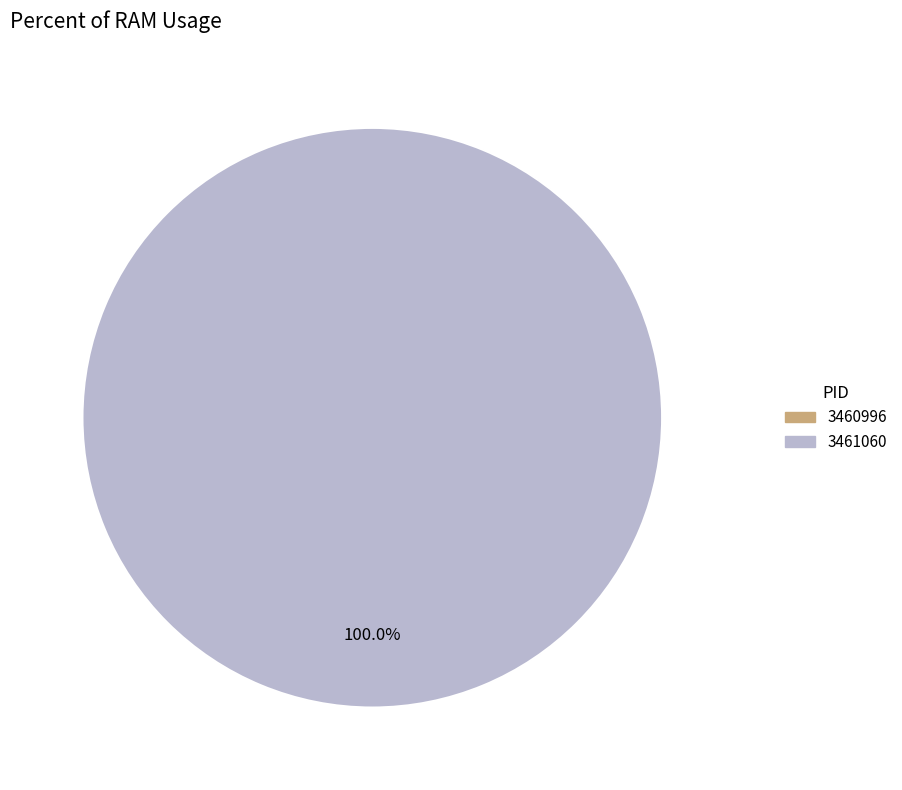

Do 3460996 and 3461060 together represent more than half of the pie?

Yes